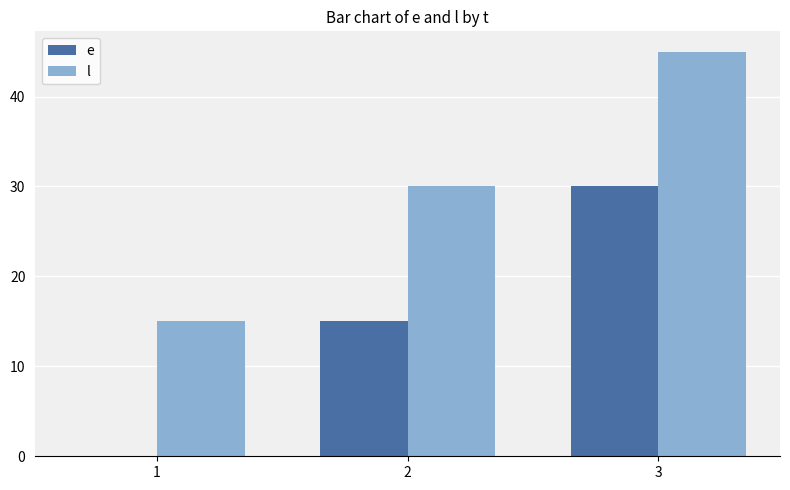

At which category is the sum across all series the highest?

3